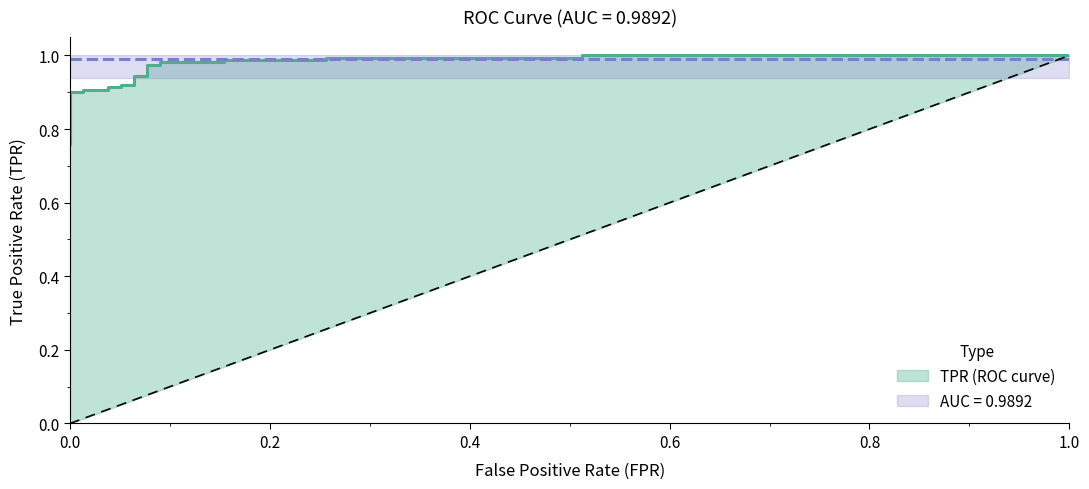

Reading right to left, transcribe all the data shown in this chart.

tpr: 1.0	1.0	1.0	1.0	1.0	1.0	1.0	1.0	1.0	1.0	0.9	0.9	0.9	0.9	0.9	0.9	0.9	0.9	0.9	0.9	0.8	0.8	0.8	0.8
roc_auc: 1.0	1.0	1.0	1.0	1.0	1.0	1.0	1.0	1.0	1.0	1.0	1.0	1.0	1.0	1.0	1.0	1.0	1.0	1.0	1.0	1.0	1.0	1.0	1.0